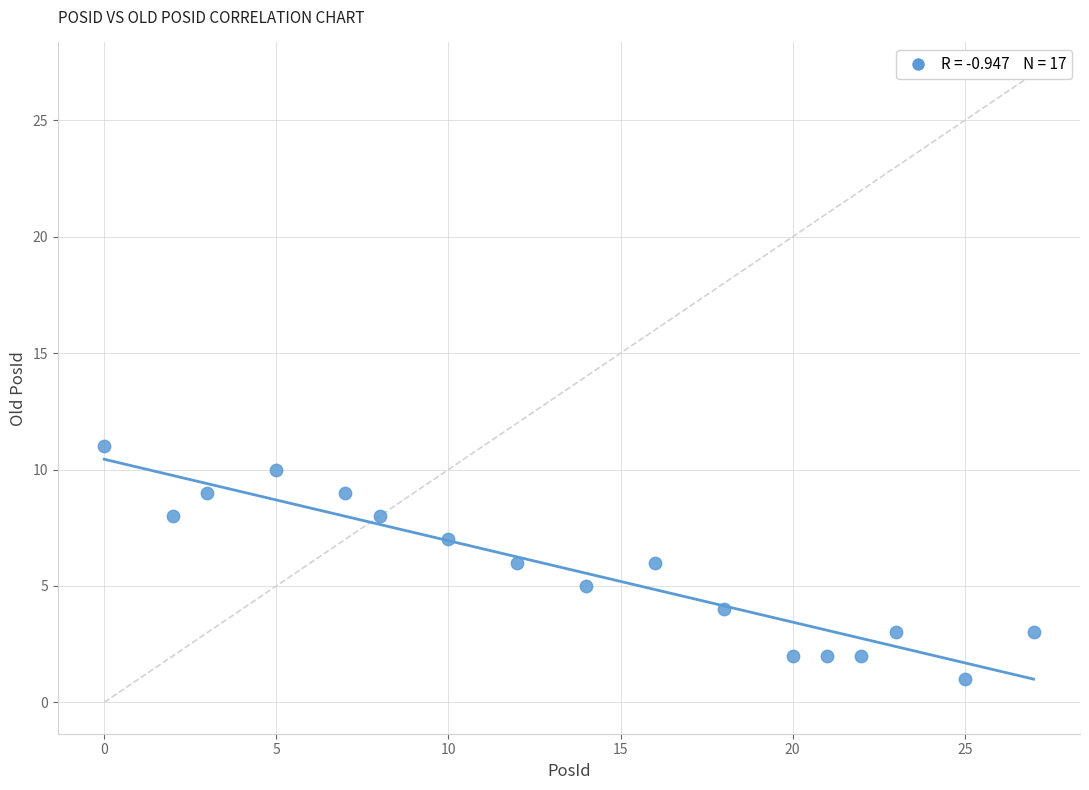

What is the range of Y values (max minus min)?

10